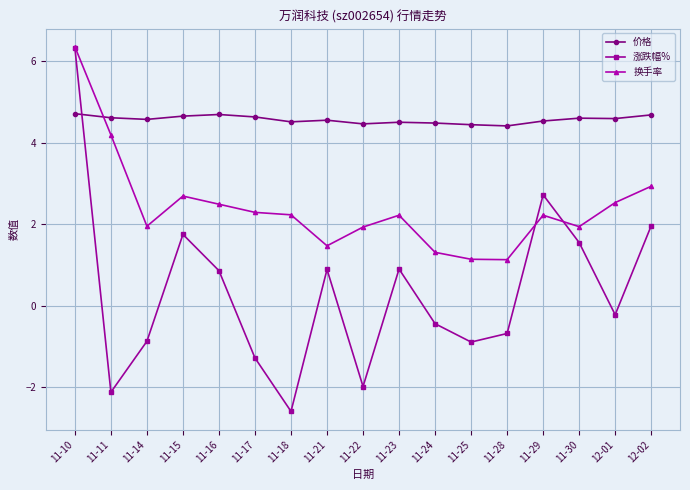

What is the label of the 3rd point from the left?

11-14